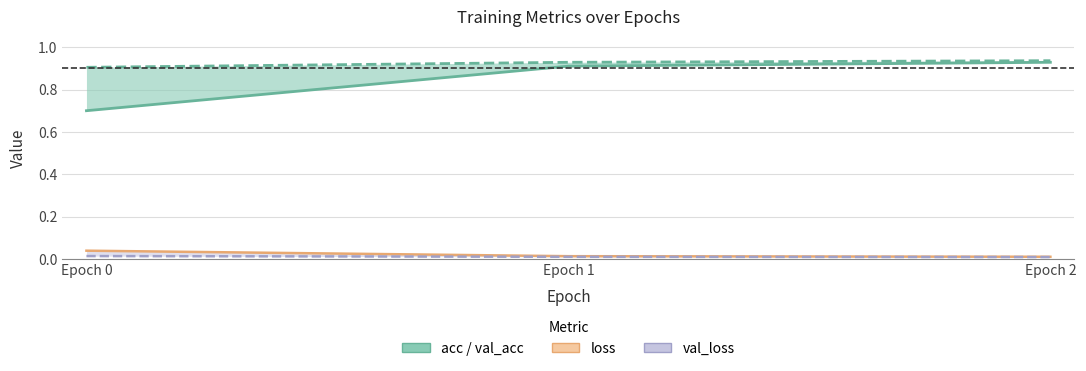

What is the spread (max minus min) of values at Epoch 2?

0.9